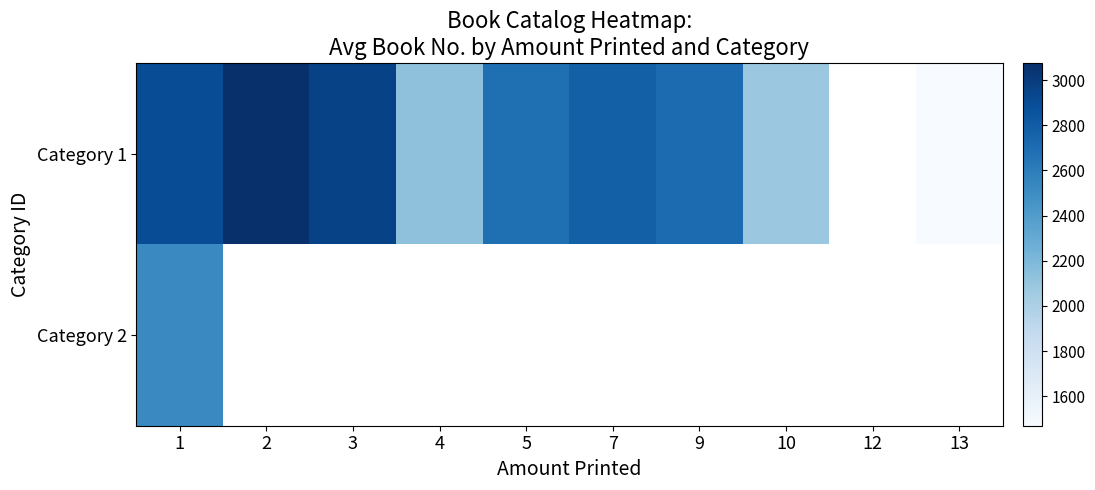

Is it true that Category 1 equals 2078.0 at 10?

True